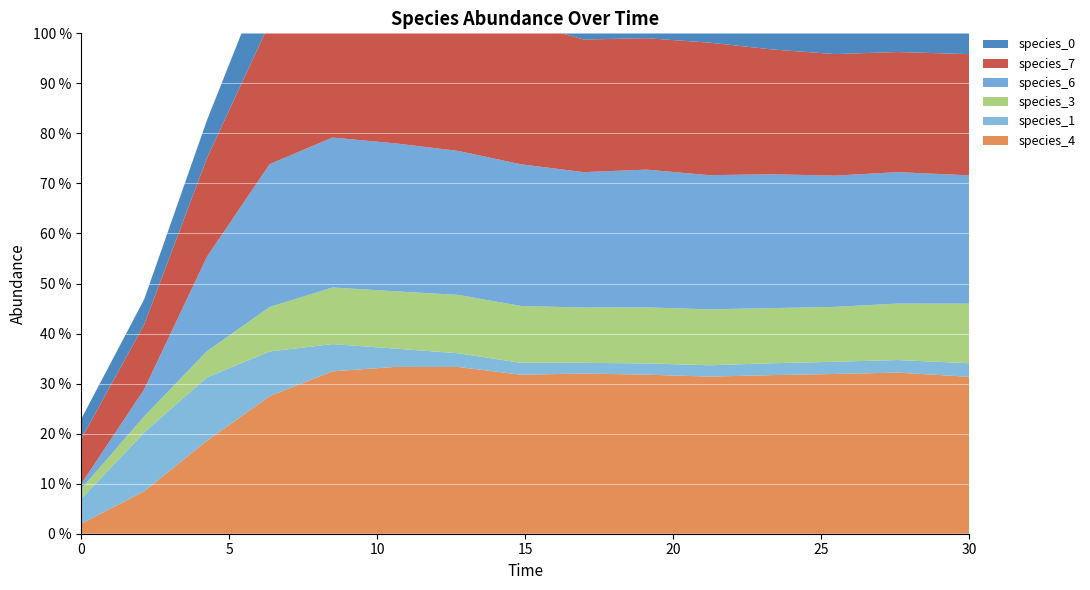

Reading left to right, list all the values displayed in this chart.

species_4: 0.0	0.1	0.2	0.3	0.3	0.3	0.3	0.3	0.3	0.3	0.3	0.3	0.3	0.3	0.3
species_1: 0.1	0.1	0.1	0.1	0.1	0.0	0.0	0.0	0.0	0.0	0.0	0.0	0.0	0.0	0.0
species_3: 0.0	0.0	0.1	0.1	0.1	0.1	0.1	0.1	0.1	0.1	0.1	0.1	0.1	0.1	0.1
species_6: 0.0	0.1	0.2	0.3	0.3	0.3	0.3	0.3	0.3	0.3	0.3	0.3	0.3	0.3	0.3
species_7: 0.1	0.1	0.2	0.3	0.3	0.3	0.3	0.3	0.3	0.3	0.3	0.2	0.2	0.2	0.2
species_0: 0.0	0.1	0.1	0.1	0.2	0.2	0.2	0.2	0.2	0.2	0.2	0.2	0.2	0.2	0.2